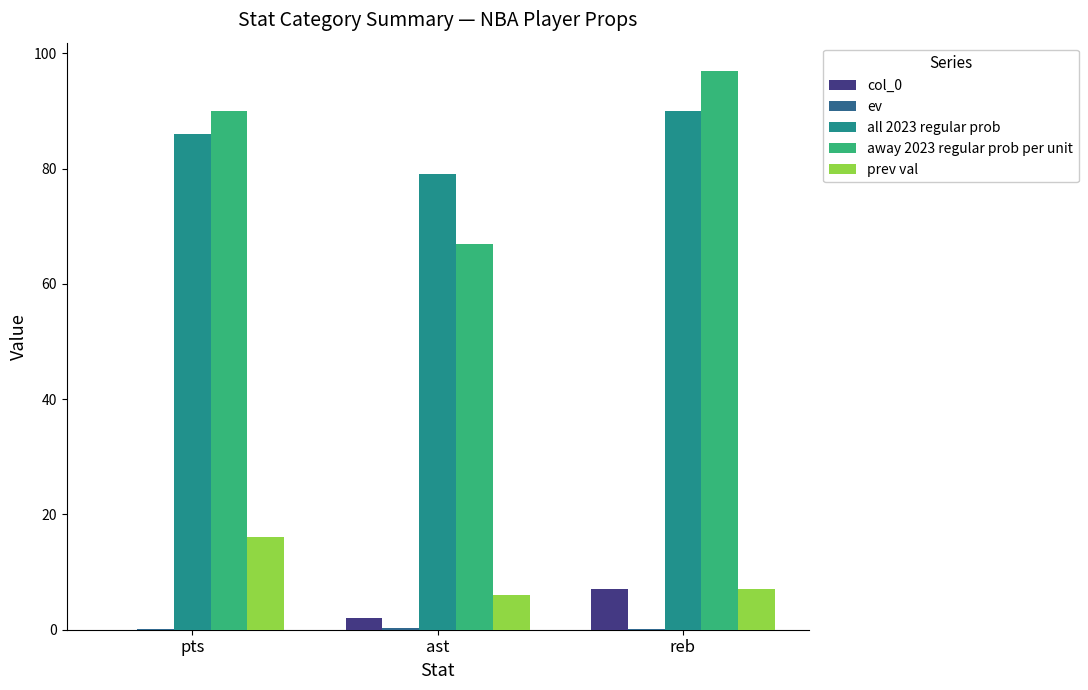

Is the value of all 2023 regular prob at ast greater than the value of away 2023 regular prob per unit at ast?

Yes